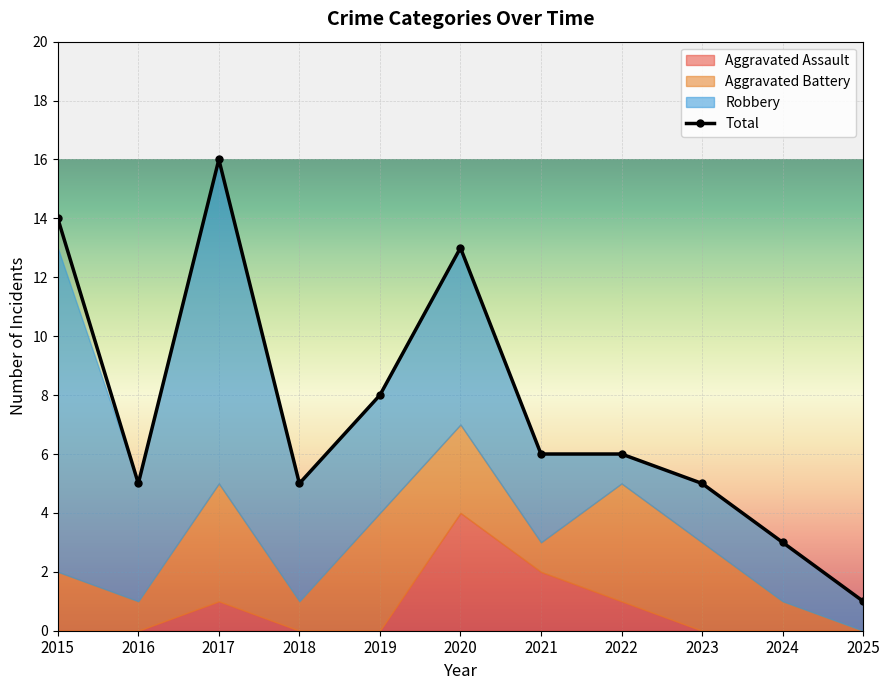

What are all the series names shown in the legend?

Aggravated Assault, Aggravated Battery, Robbery, Total